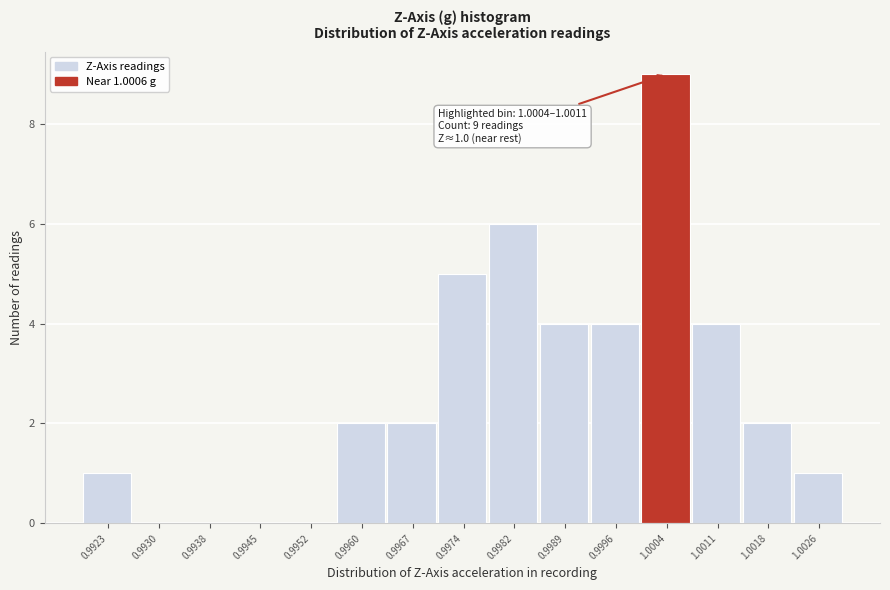

Reading left to right, list all the values displayed in this chart.

0.9923=1	0.9930=0	0.9938=0	0.9945=0	0.9952=0	0.9960=2	0.9967=2	0.9974=5	0.9982=6	0.9989=4	0.9996=4	1.0004=9	1.0011=4	1.0018=2	1.0026=1